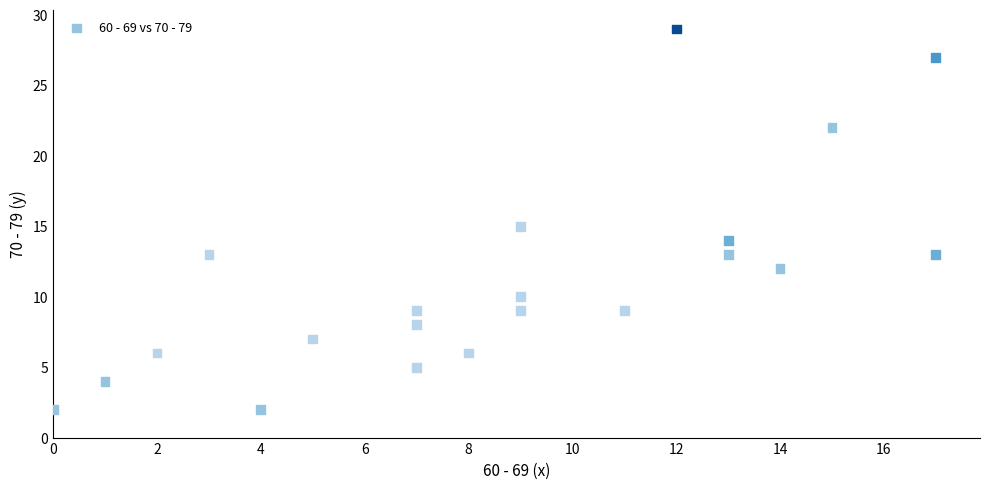

What is the range of Y values (max minus min)?

27